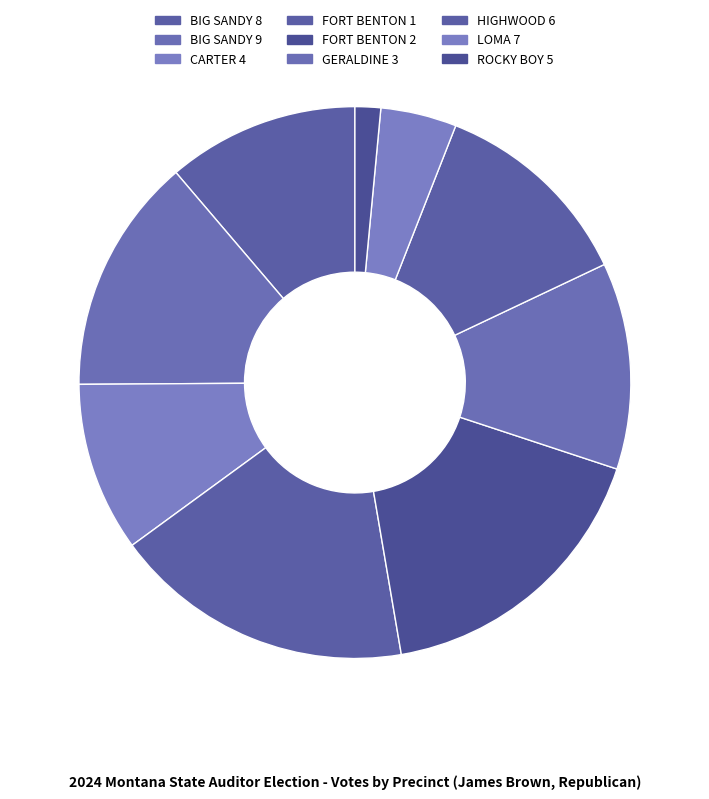

How many segments does this pie chart have?

9